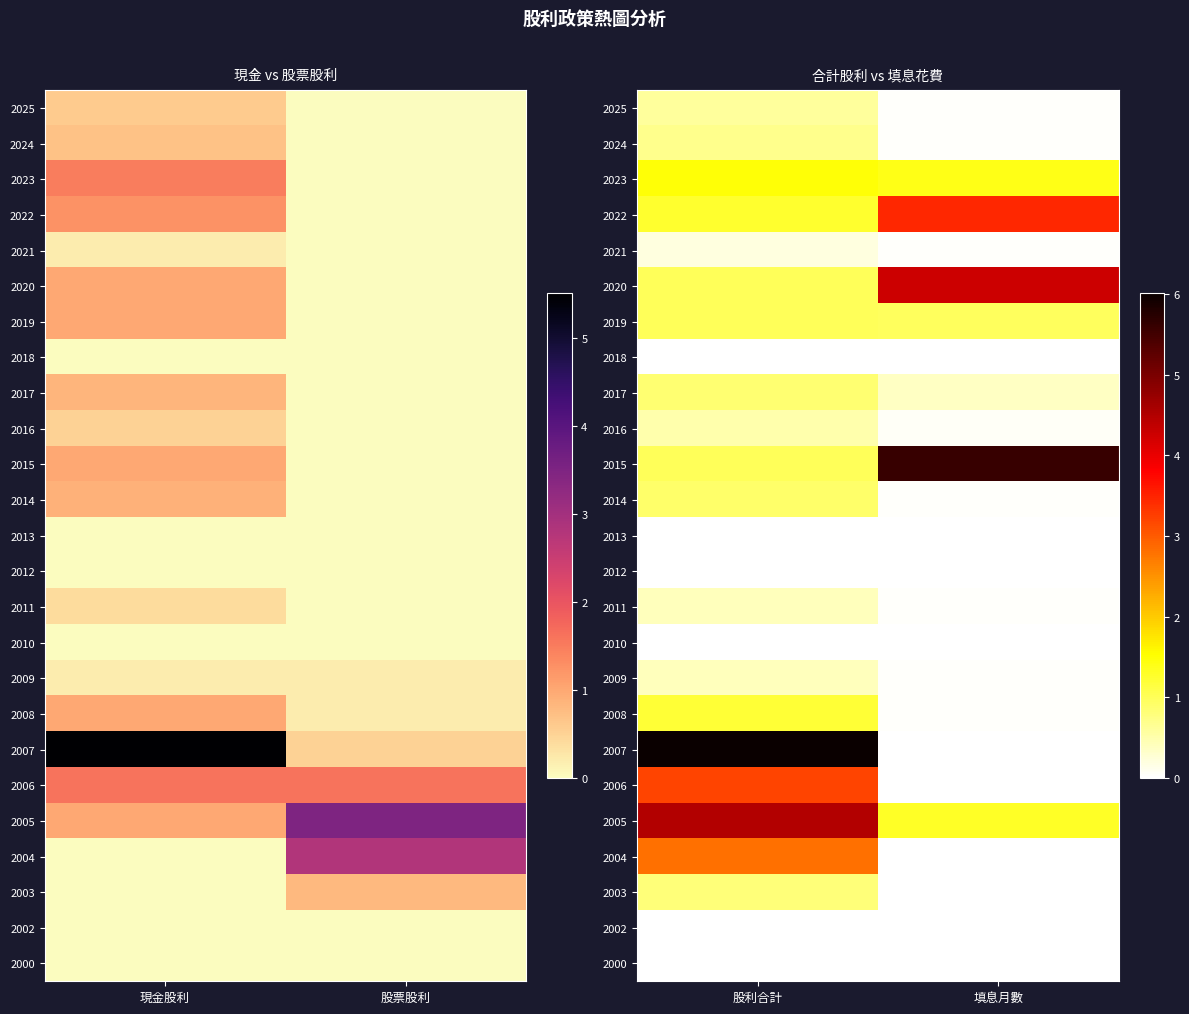

Rank the categories by 2025 value from highest to lowest.

股利合計, 填息月數